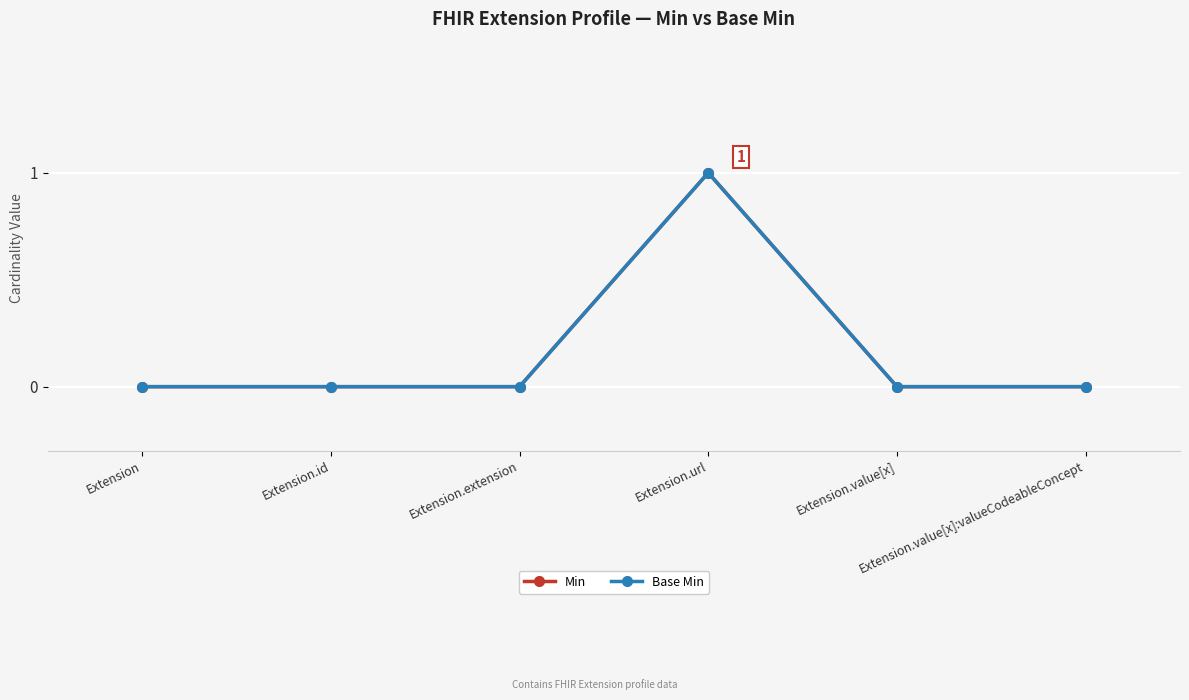

At which label does Base Min reach its minimum?

Extension